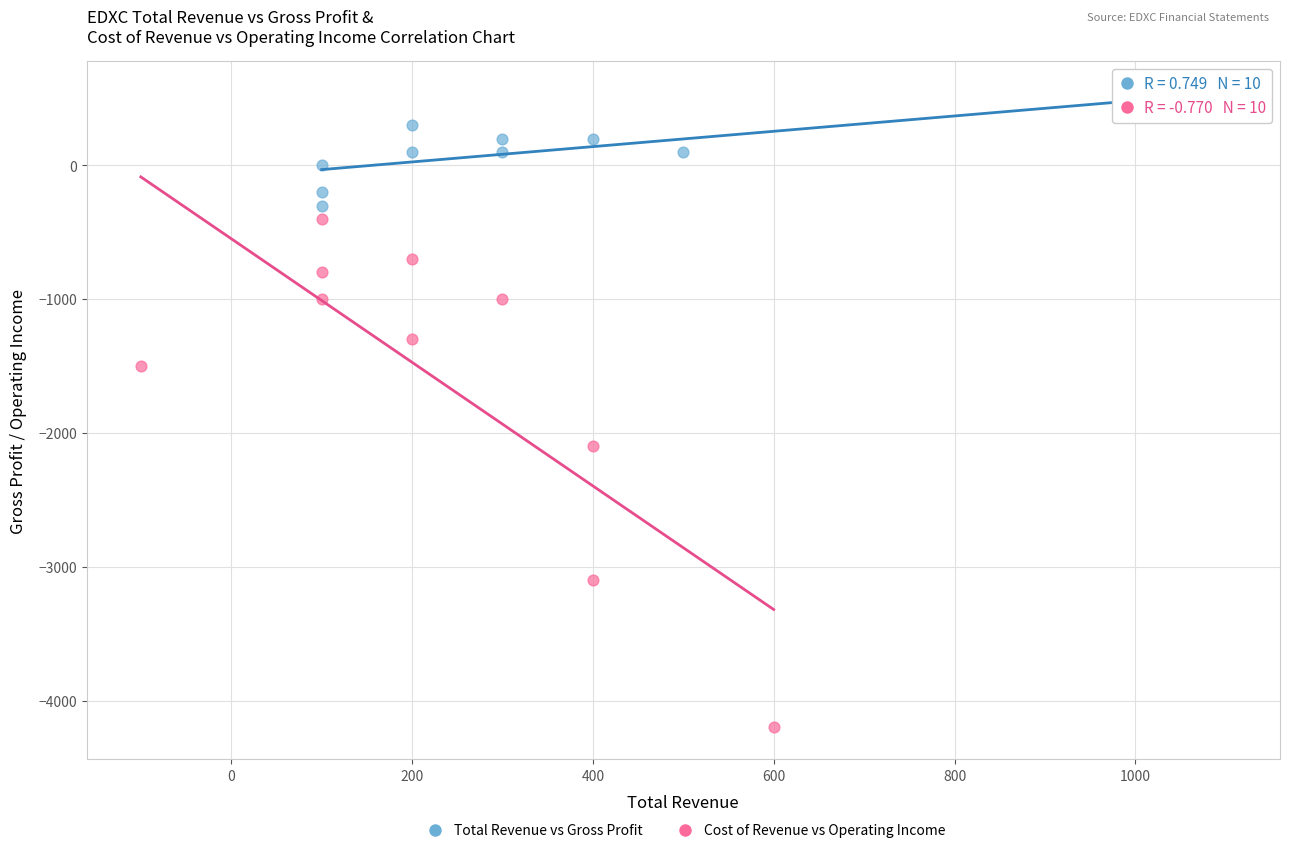

Which series reaches the minimum Y coordinate?

Cost of Revenue vs Operating Income